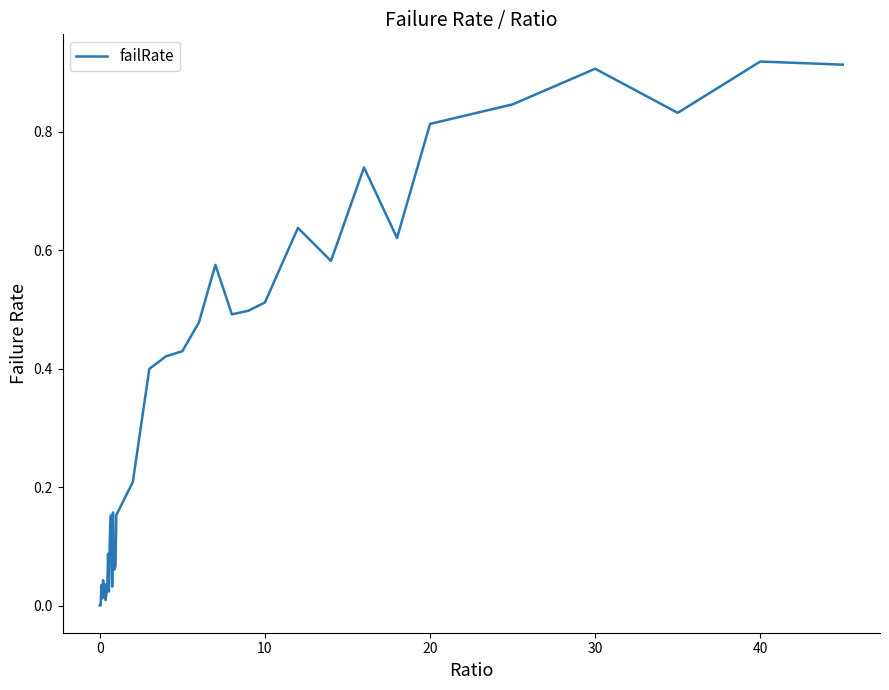

How many interior local valleys (lower than both neighbors) does the data have?

10